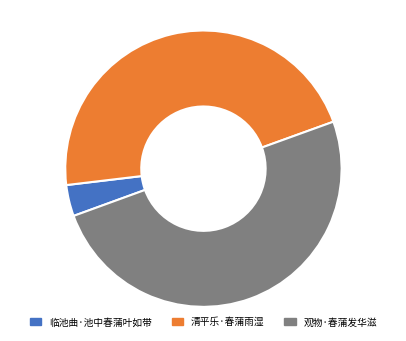

What is the smallest slice in the pie chart?

临池曲·池中春蒲叶如带